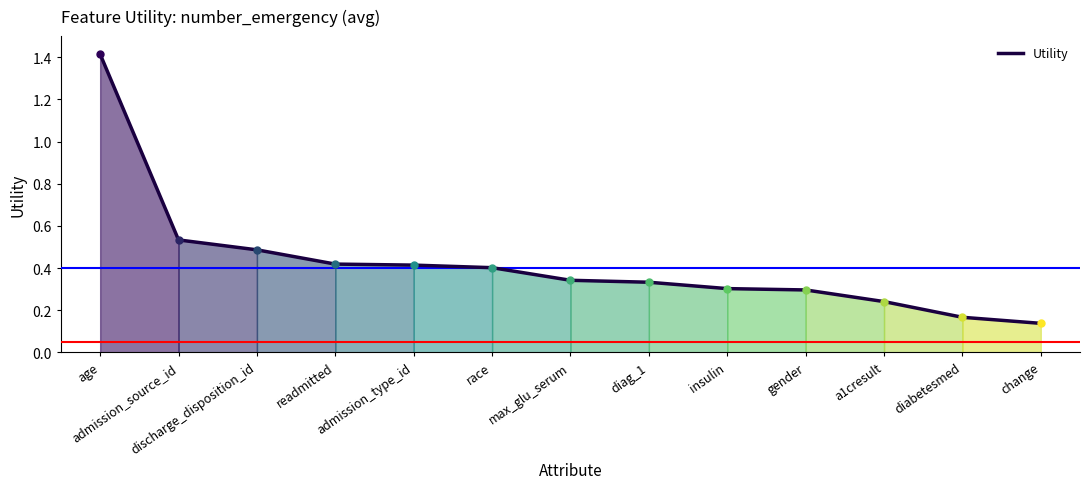

What is the difference between the maximum and minimum values?

1.3